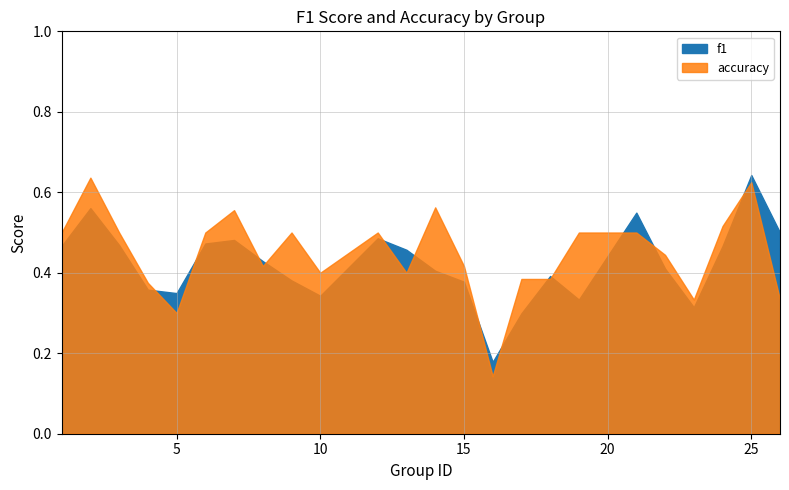

What is the minimum value for accuracy?

0.1